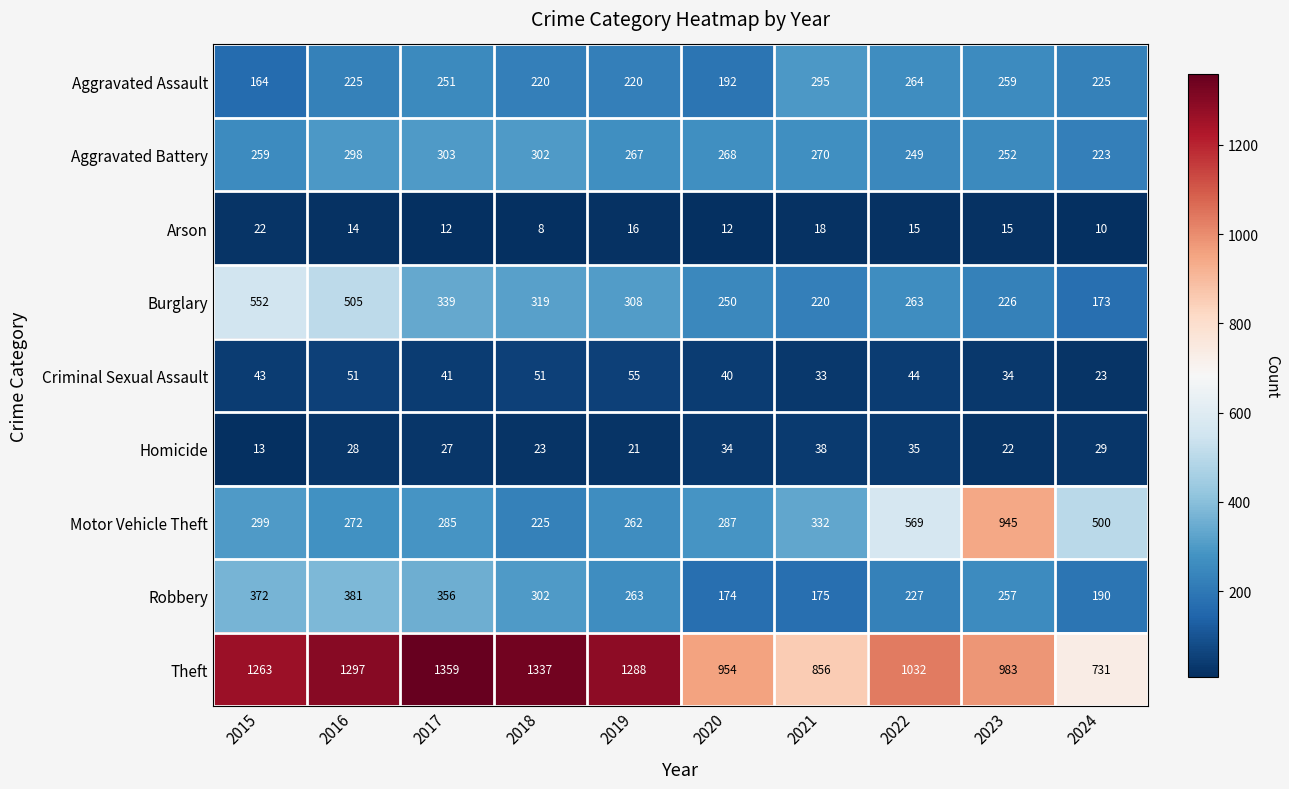

Is it true that Homicide equals 38 at 2021?

True